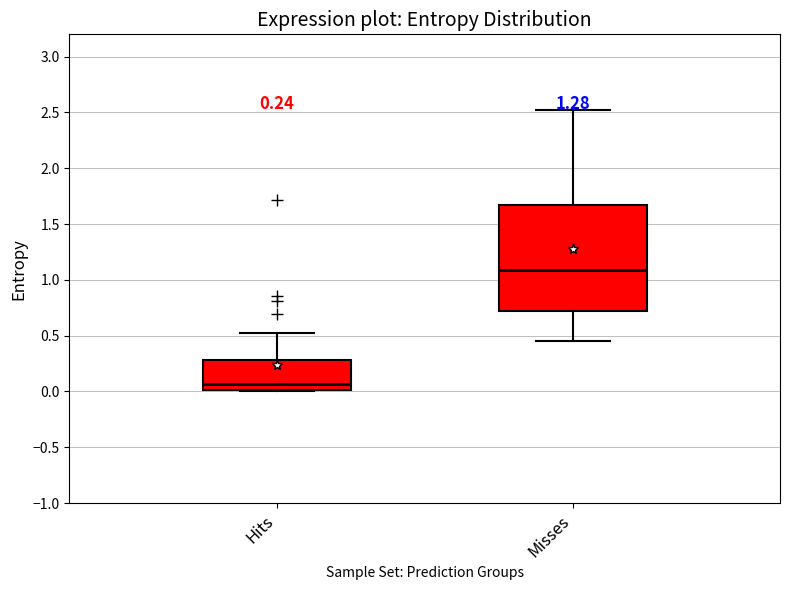

Which box's median line is the lowest?

Hits